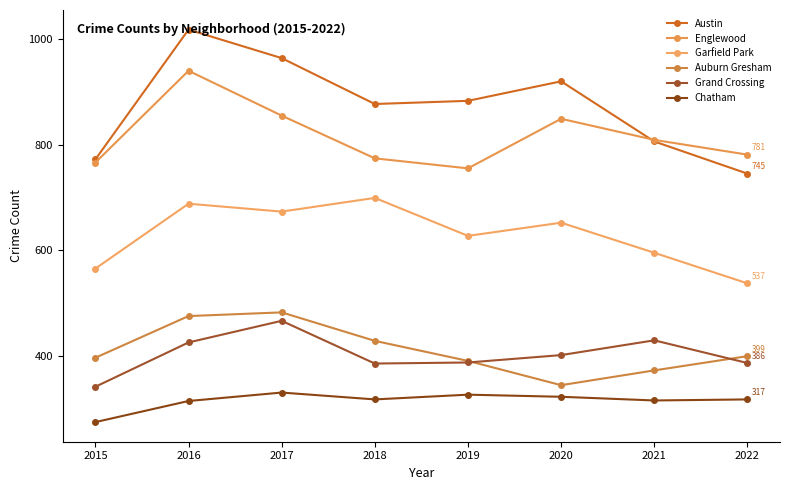

Between 2017 and 2020, which is larger?

2017